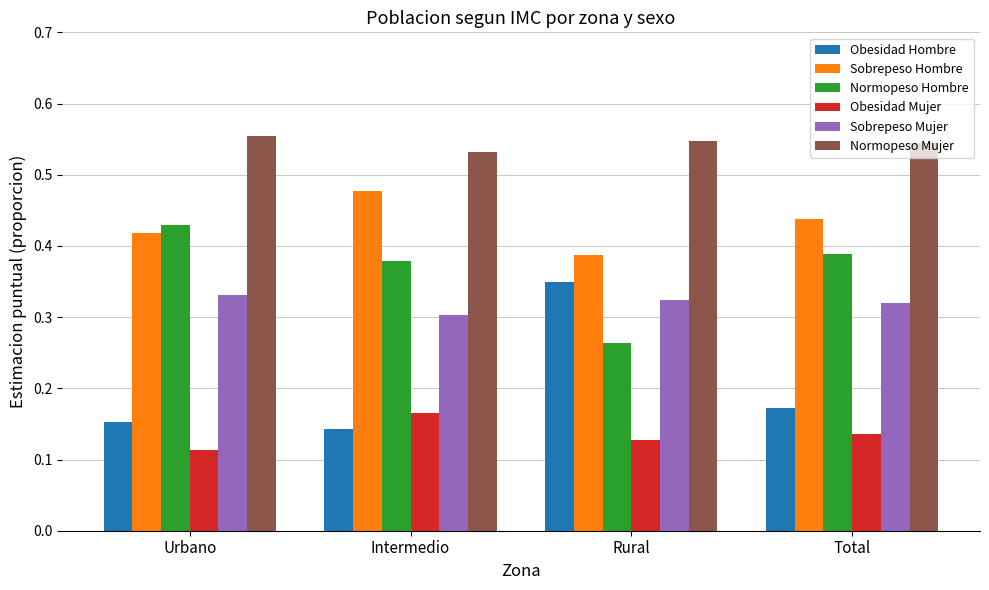

At how many categories does at least one series exceed 0?

4